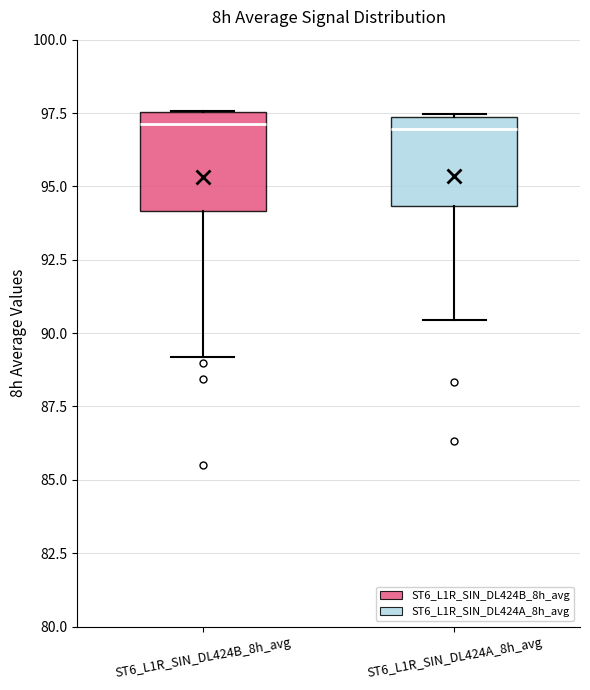

Reading left to right, read every box against the y-axis: the position of its median line, the range the box covers, and the ends of its whiskers. The values are not printed on the chart, so give them approximately, as read against the axis.

ST6_L1R_SIN_DL424B_8h_avg: median 97.0, box 94.0 to 97.5, whiskers 89.0 to 97.5
ST6_L1R_SIN_DL424A_8h_avg: median 97.0, box 94.5 to 97.5, whiskers 90.5 to 97.5